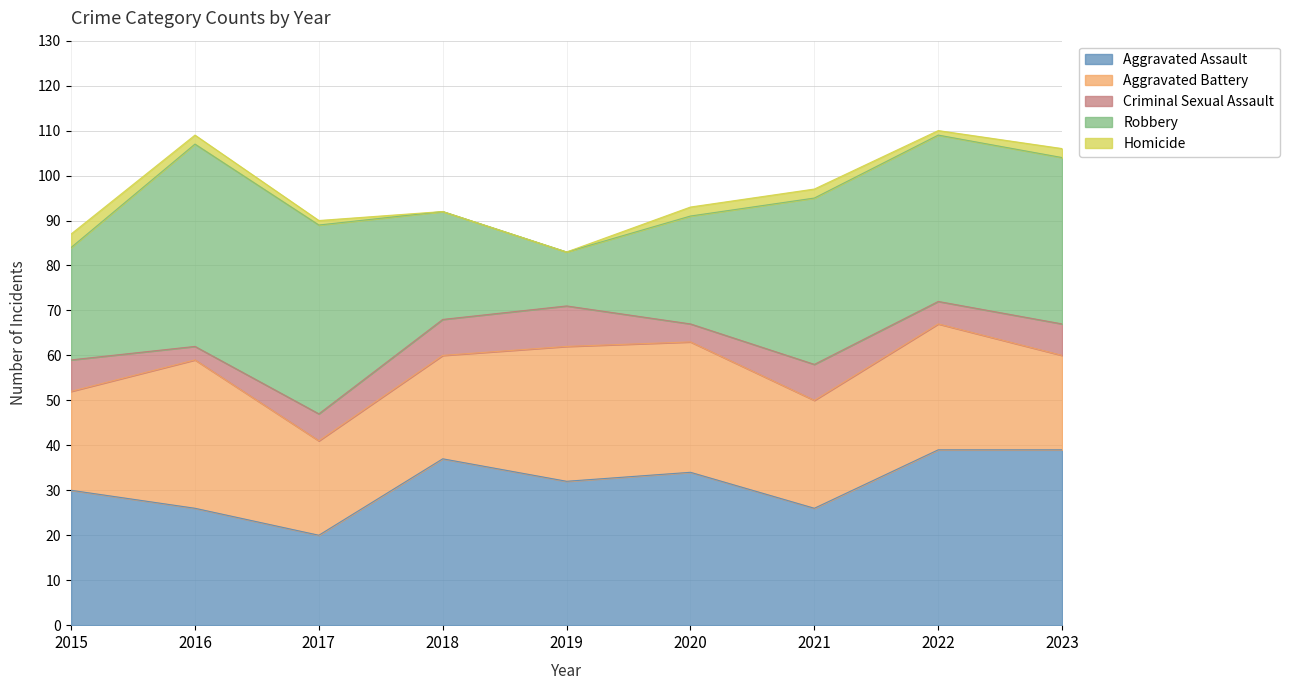

How many interior local valleys does the Criminal Sexual Assault series have?

3